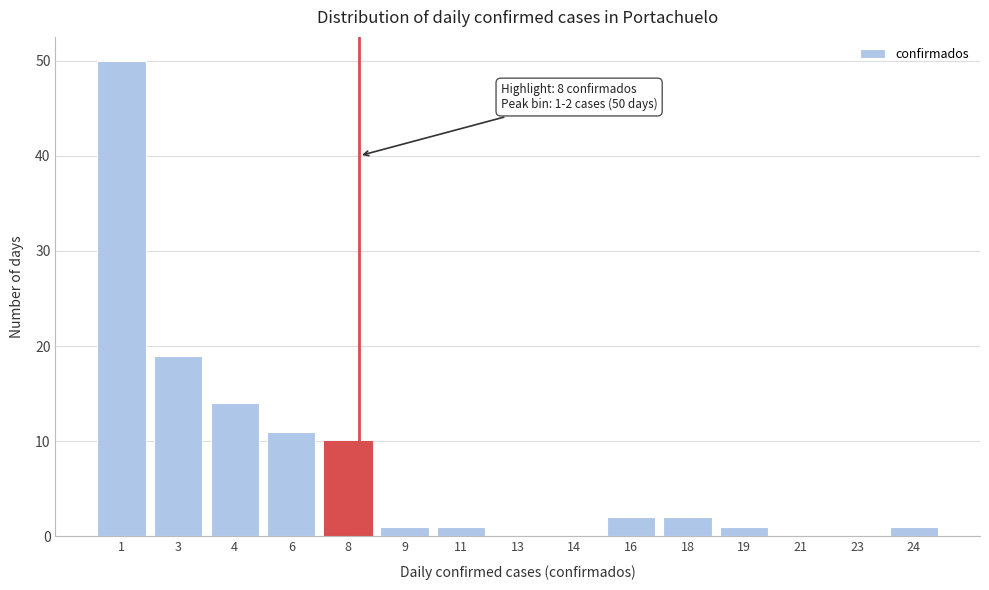

Reading left to right, transcribe all the data shown in this chart.

1=50	3=19	4=14	6=11	8=10	9=1	11=1	13=0	14=0	16=2	18=2	19=1	21=0	23=0	24=1